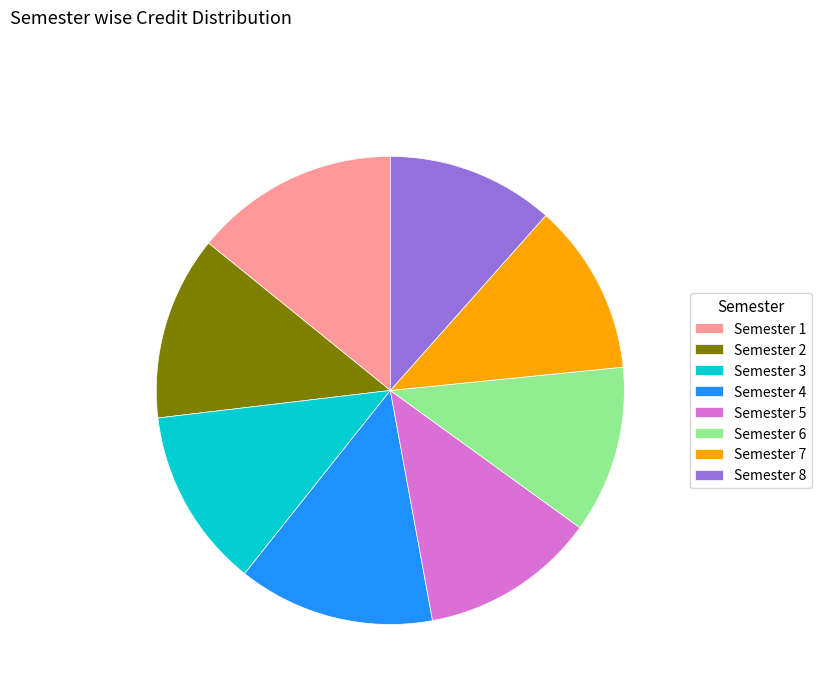

How many slices are in this pie chart?

8